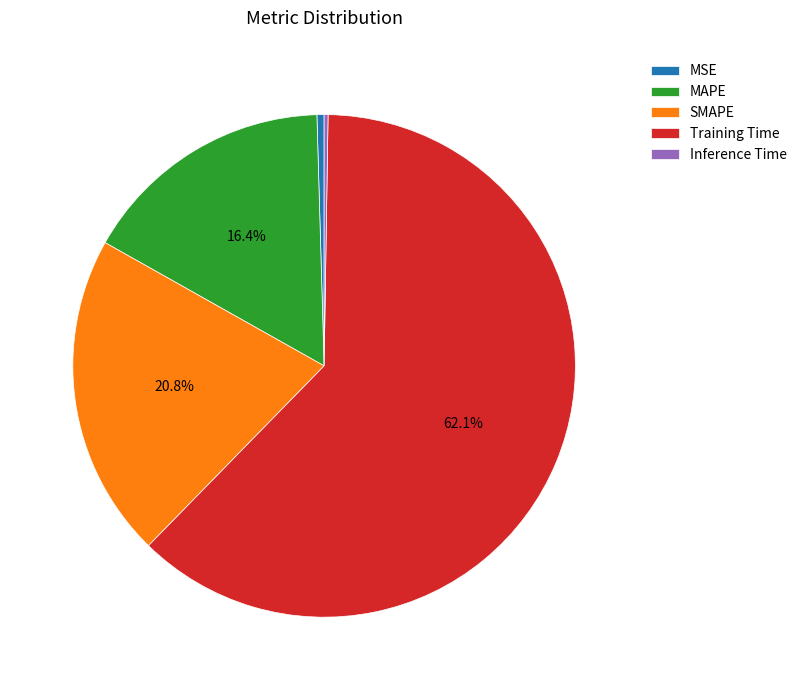

Is MSE the majority of the pie?

No